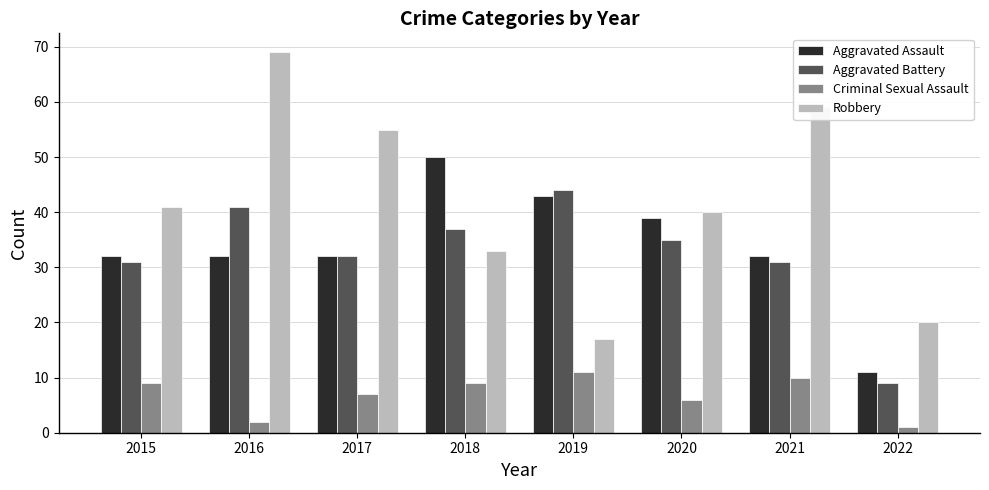

The value of Aggravated Battery at 2019 is 44. True or false?

True